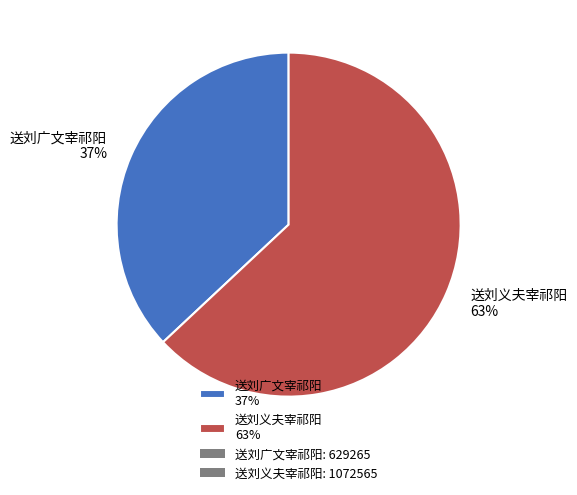

The 送刘义夫宰祁阳 slice represents 63% of the pie. True or false?

True